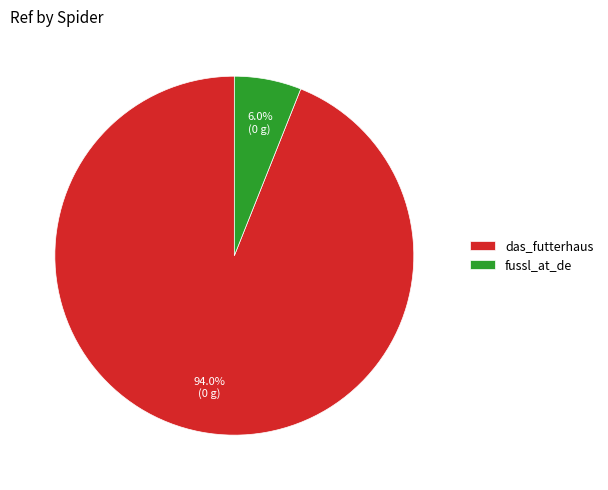

Which slice is the smallest?

fussl_at_de